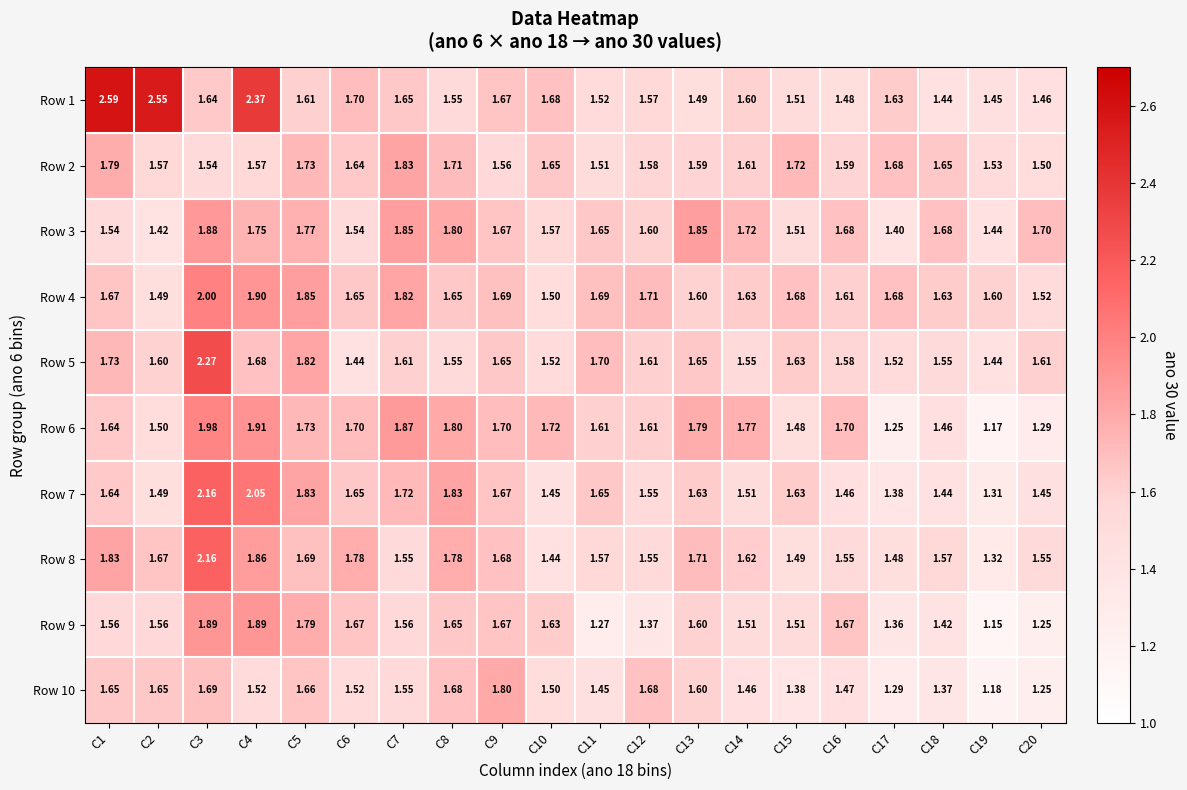

Is the value of Row 1 at C1 greater than the value of Row 3 at C16?

Yes